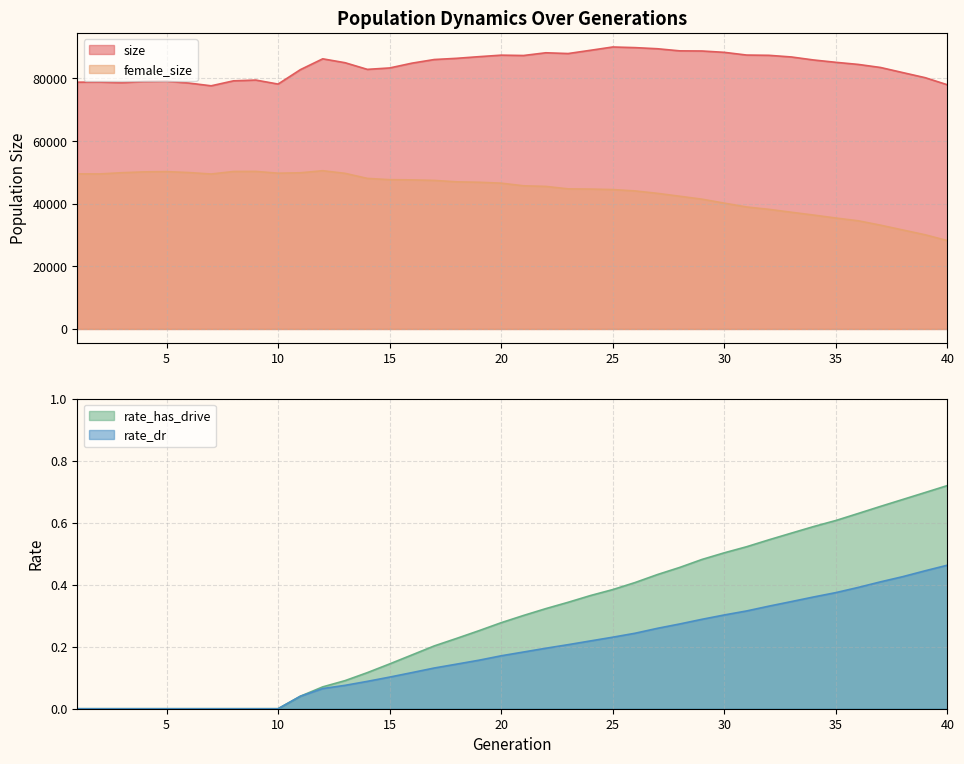

True or false: female_size and size intersect in this chart.

False